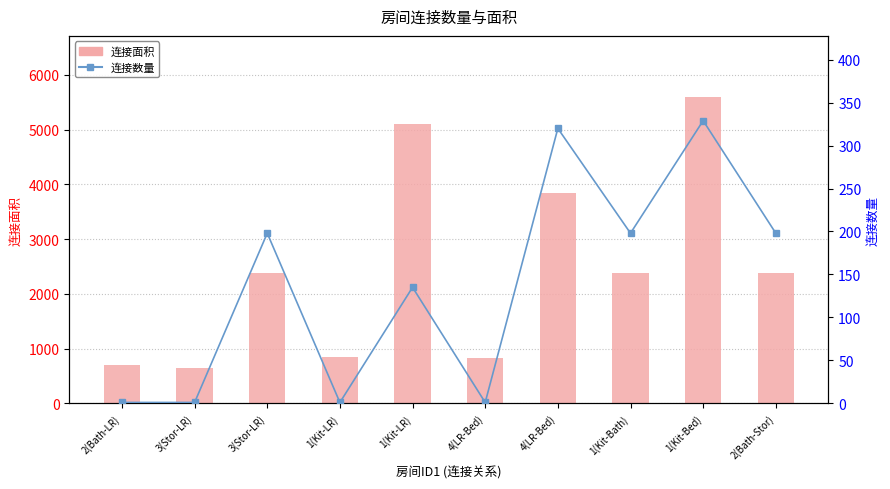

Which series has the largest range (max minus min)?

连接面积